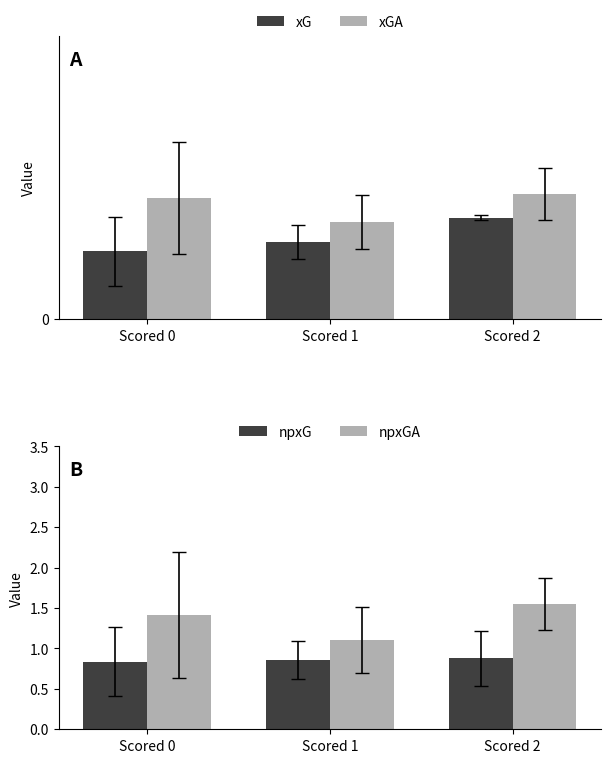

List the labels in order of npxGA value, smallest first.

Scored 1, Scored 0, Scored 2